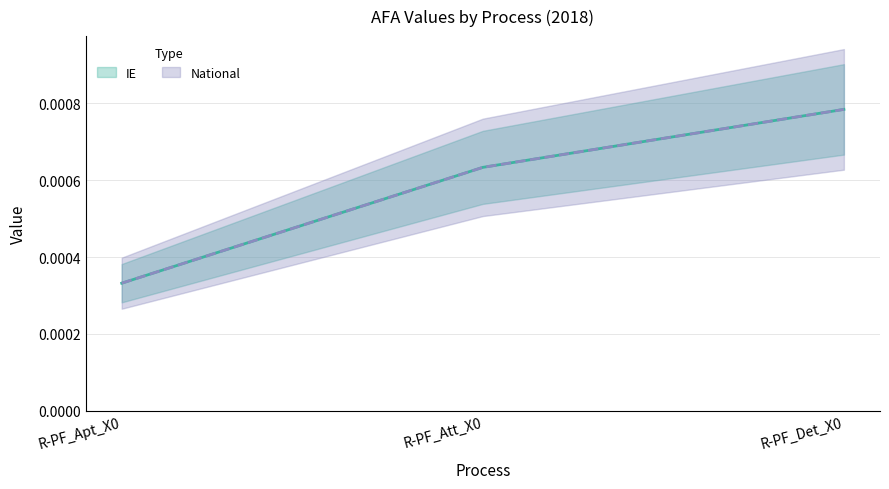

At how many categories does at least one series exceed 0?

3